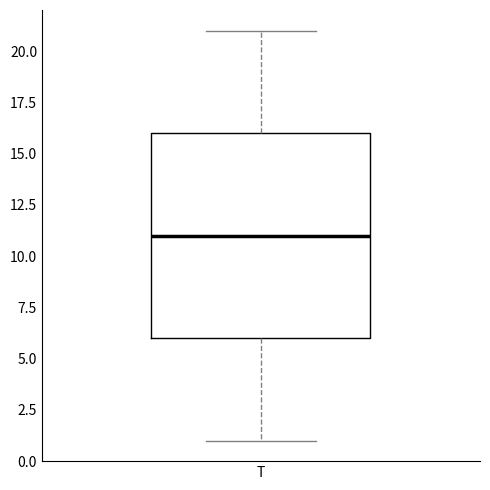

Read this box plot against the y-axis: the position of the median line, the range covered by the box, and the ends of both whiskers. The values are not printed on the chart, so give them approximately, as read against the axis.

median 11, box 6 to 16, whiskers 1 to 21